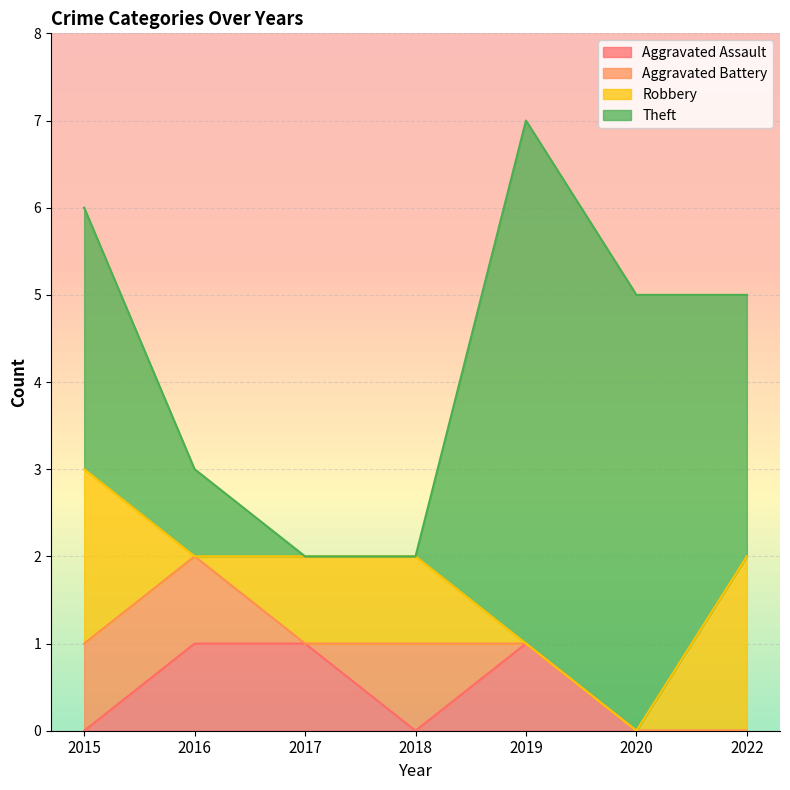

What are all the series names shown in the legend?

Aggravated Assault, Aggravated Battery, Robbery, Theft